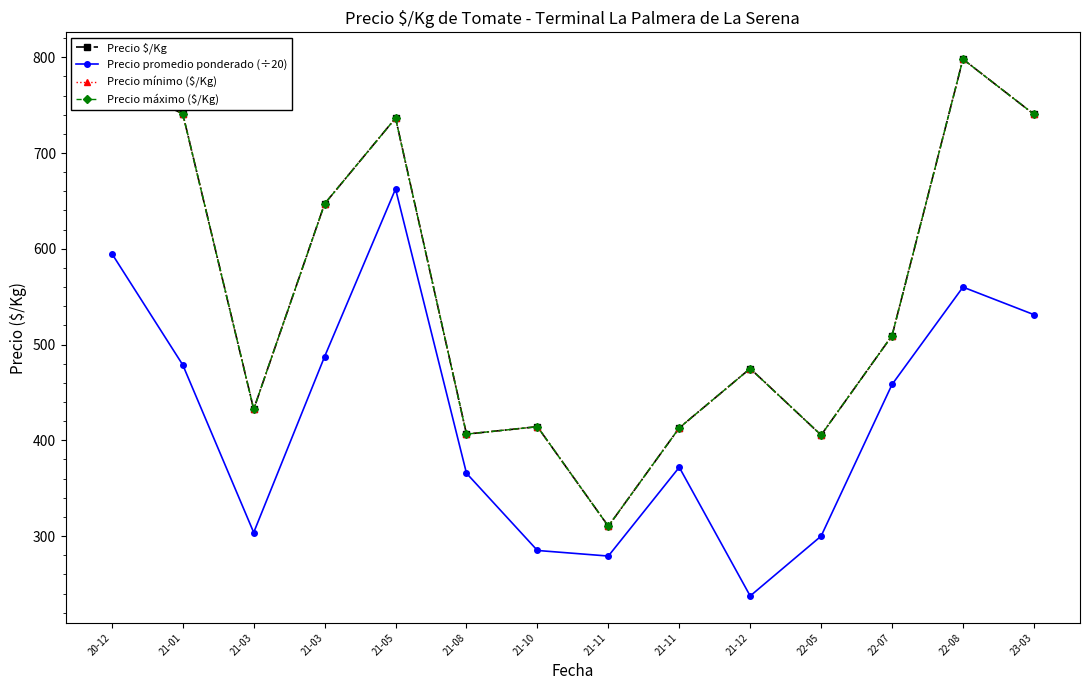

True or false: Precio $/Kg has more than 1 points higher than both neighbors.

True